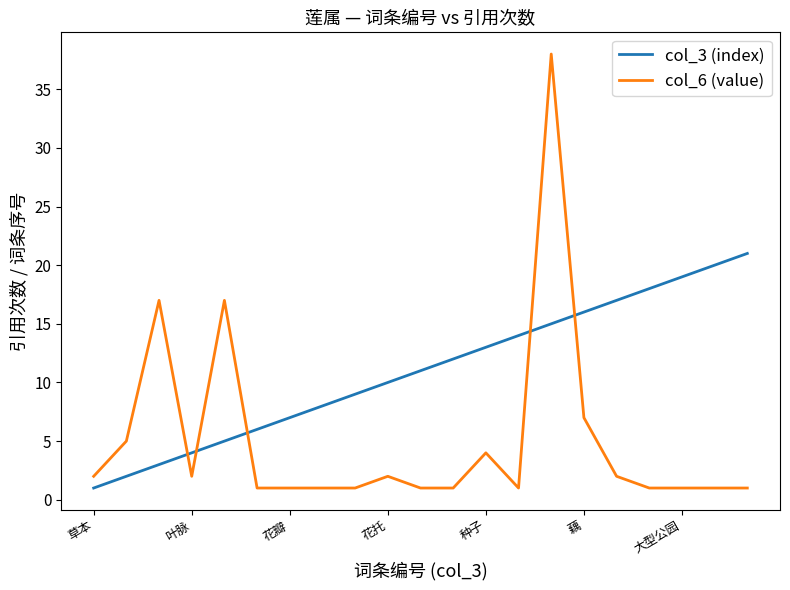

What is the maximum value shown in the chart?

38